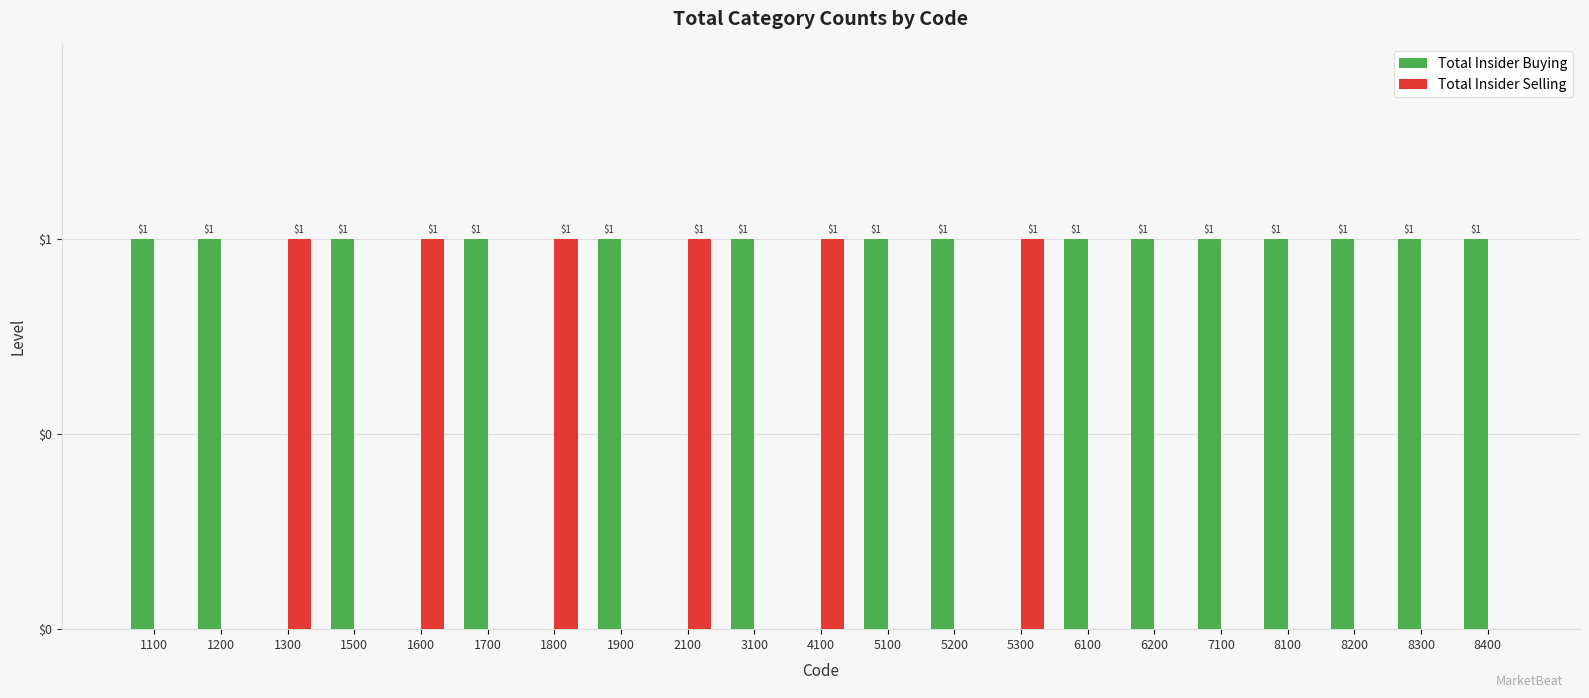

Are the bars grouped side by side (vs. stacked)?

Yes